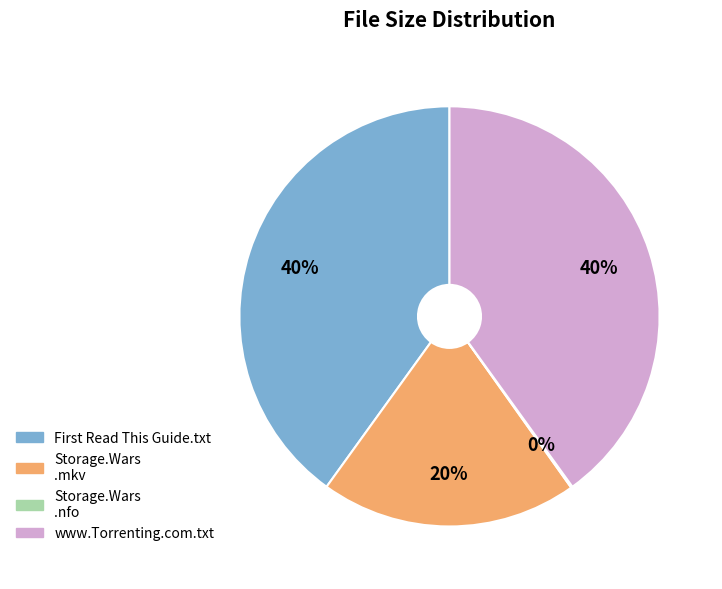

Is there a majority slice in this chart?

No